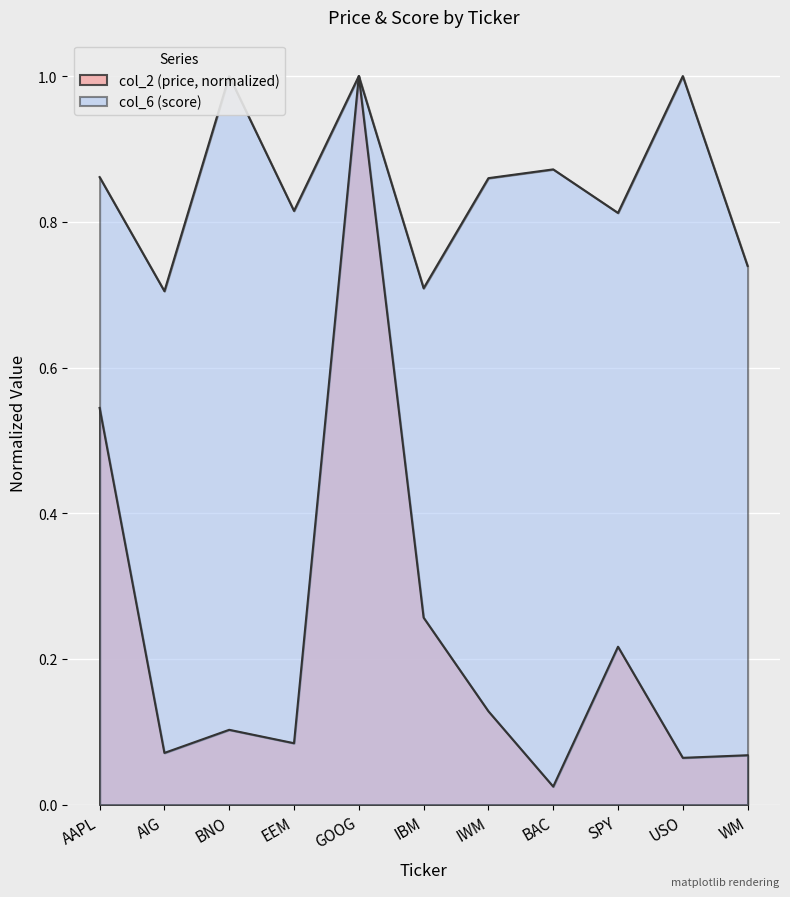

True or false: col_6 and col_2 intersect in this chart.

False